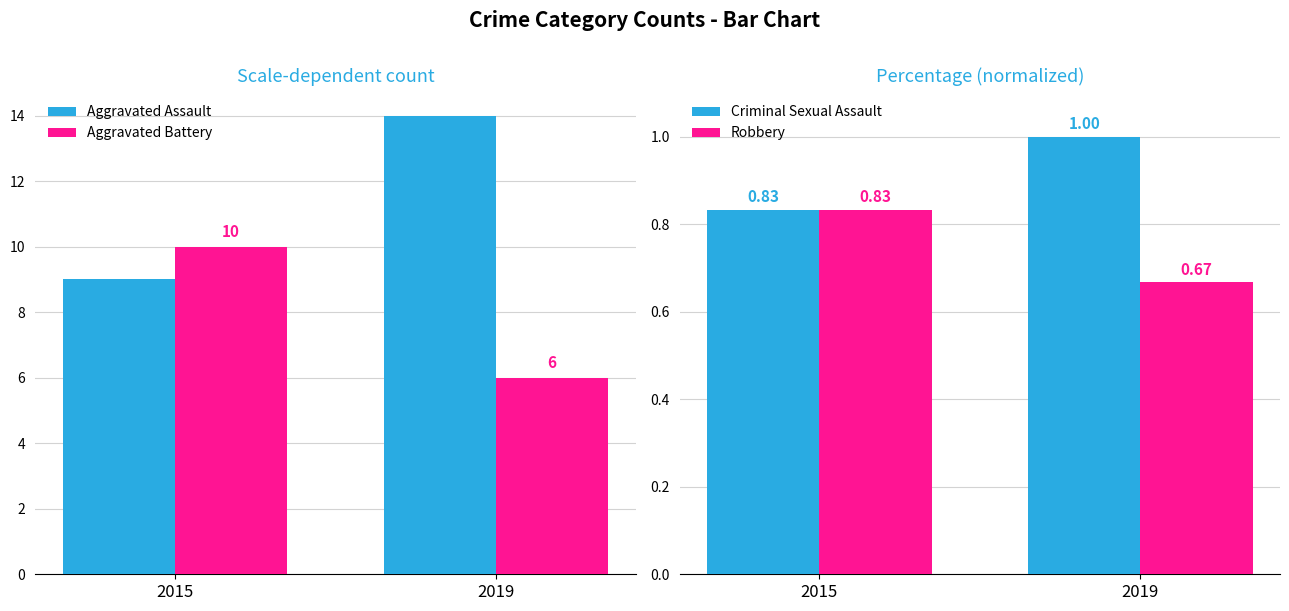

The value of Aggravated Assault at 2015 is 15.6. True or false?

False